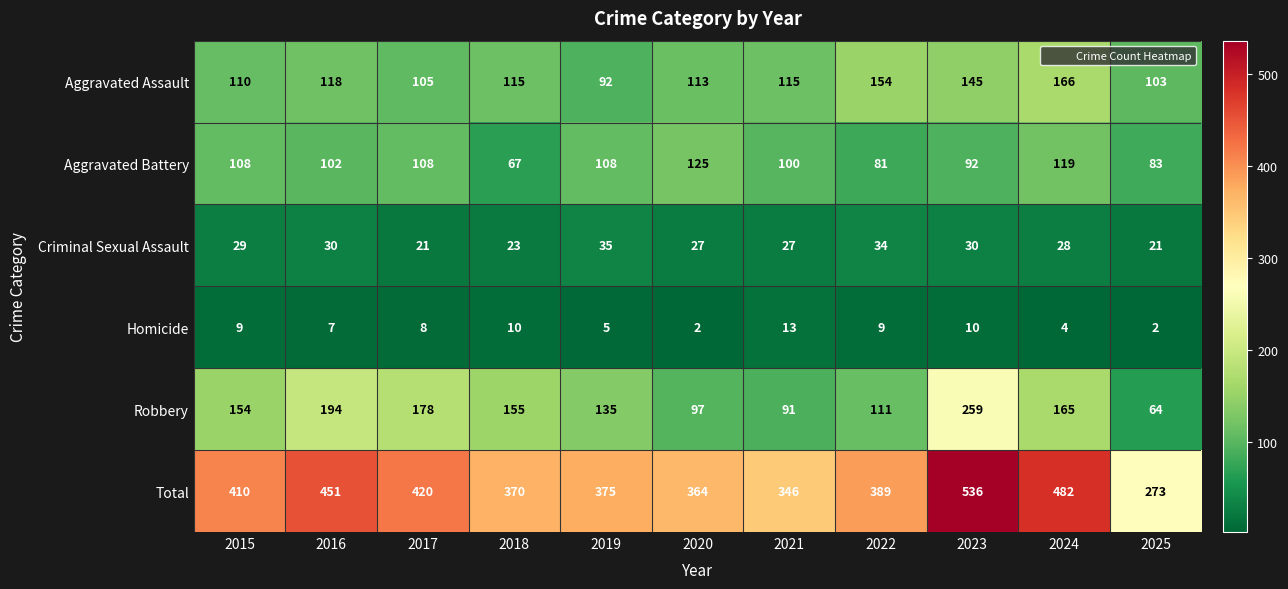

What is the difference between the maximum and minimum values in the Aggravated Battery series?

58